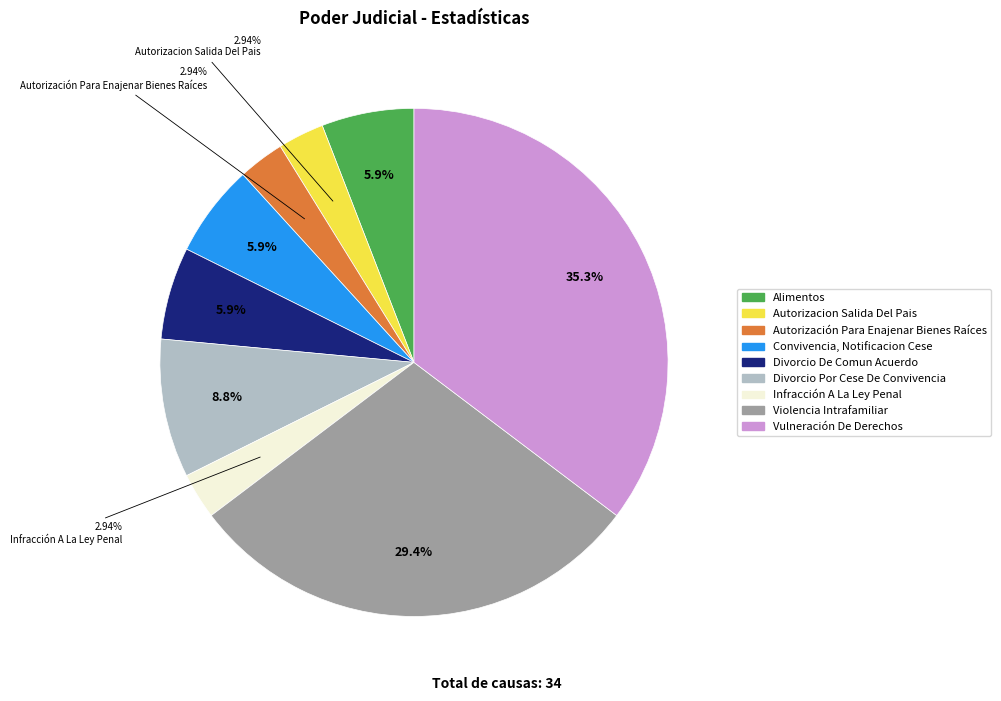

Which slice is the largest?

Vulneración De Derechos